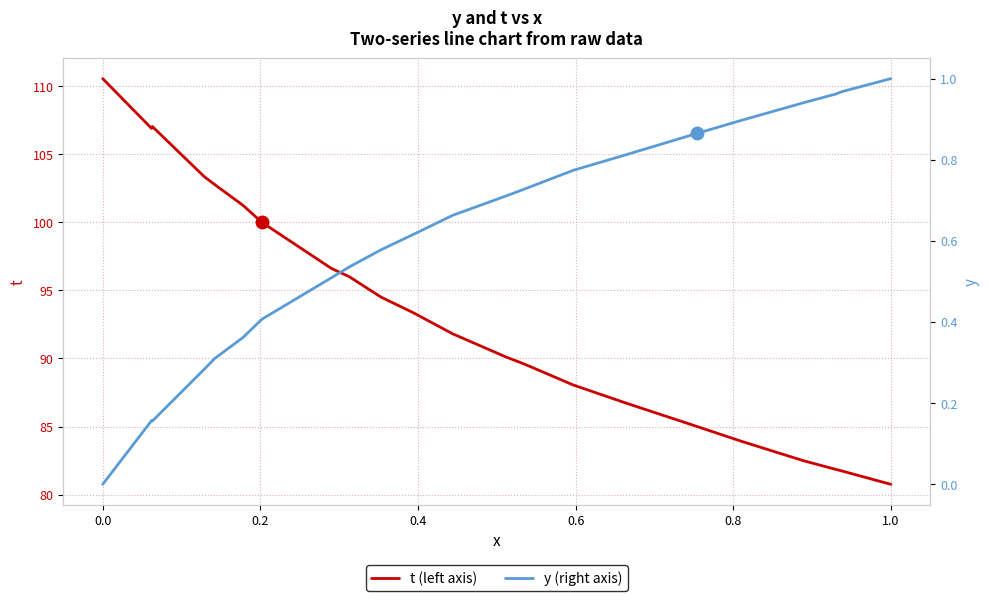

How many values in the y series exceed 0?

21